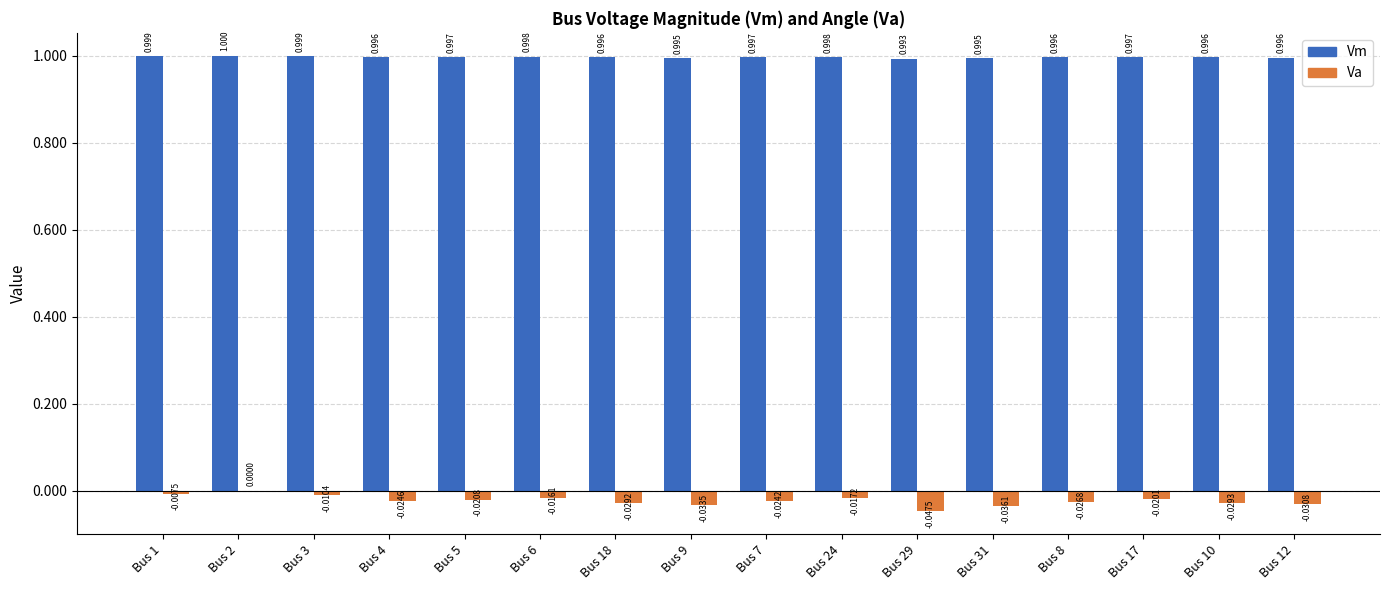

What is the maximum value shown in the chart?

1.0